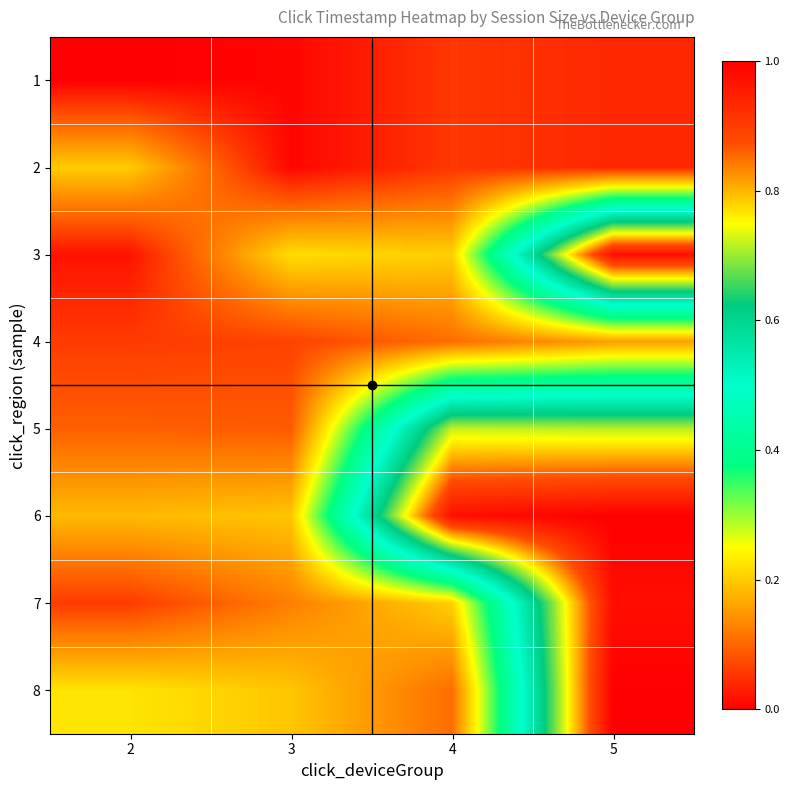

Reading left to right, extract all data points from this chart.

1: 2=0.0	3=0.0	4=0.1	5=0.0
2: 2=0.2	3=0.0	4=0.1	5=0.0
3: 2=0.0	3=0.2	4=0.2	5=1.0
4: 2=0.1	3=0.1	4=0.1	5=0.2
5: 2=0.1	3=0.1	4=0.7	5=0.7
6: 2=0.2	3=0.2	4=1.0	5=1.0
7: 2=0.1	3=0.1	4=0.2	5=1.0
8: 2=0.2	3=0.2	4=0.1	5=1.0